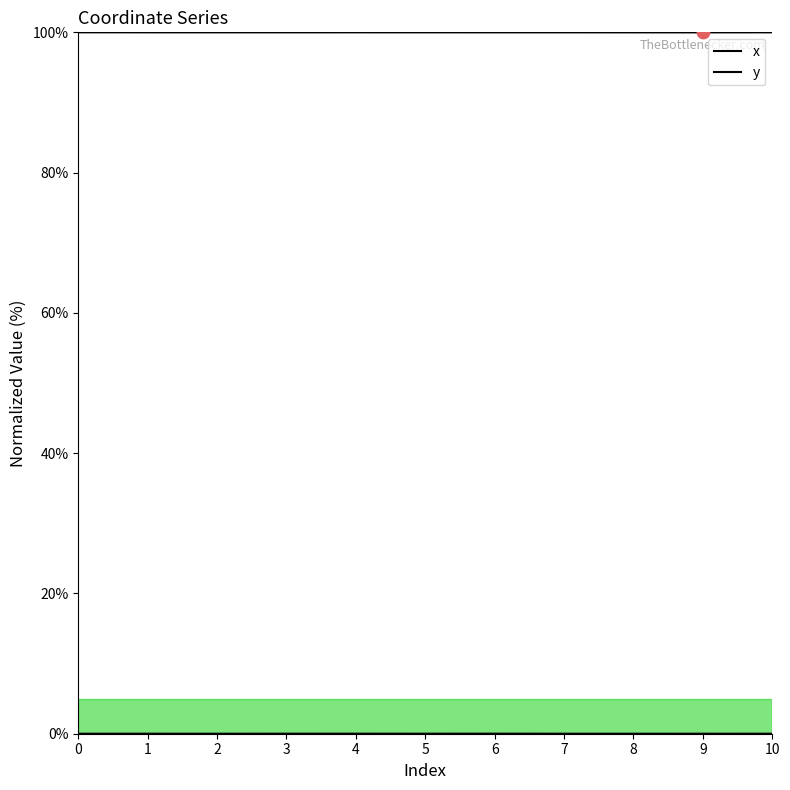

Which series reaches the maximum Y coordinate?

x